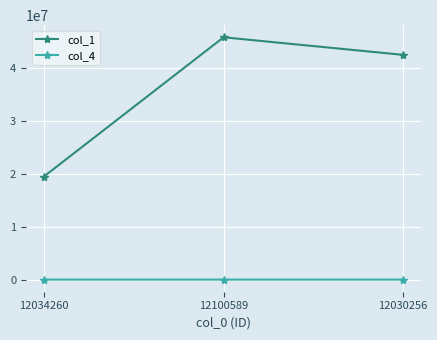

Rank the series by their maximum value, from lowest to highest.

col_4, col_1